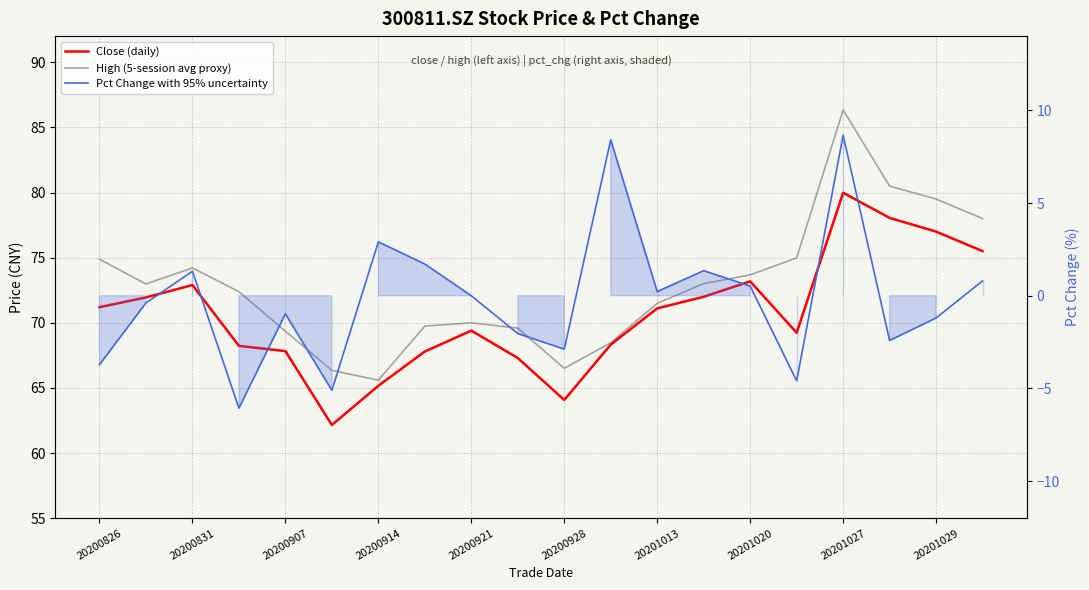

What is the difference between the maximum and minimum values in the Pct Change with 95% uncertainty series?

14.7